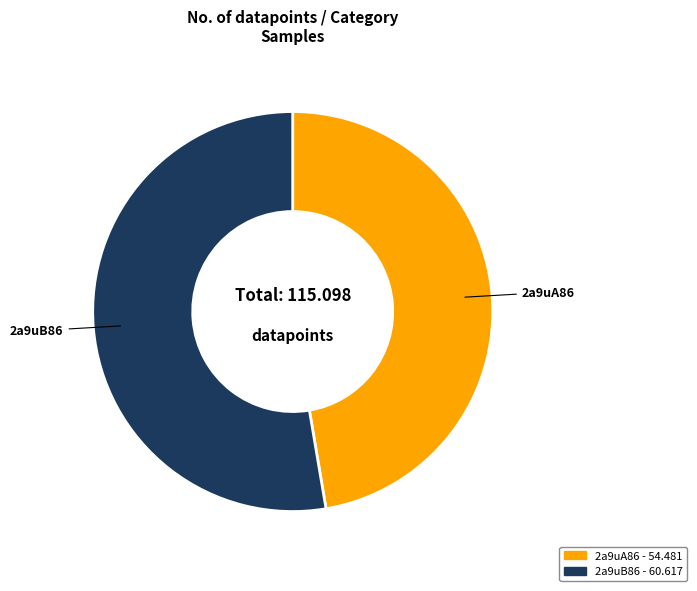

What is the smallest slice in the pie chart?

2a9uA86